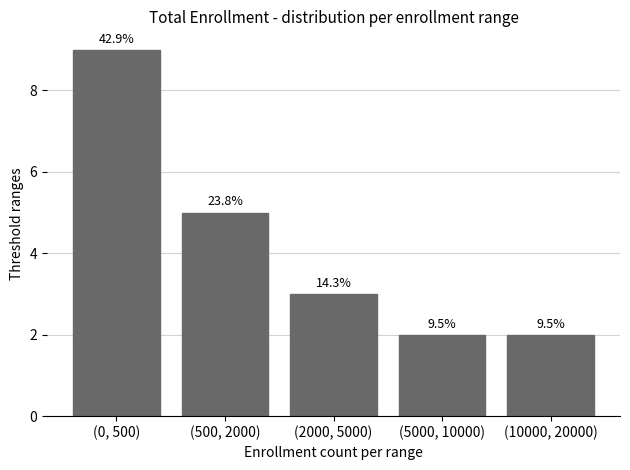

What is the change in value from (2000, 5000) to (10000, 20000)?

-1